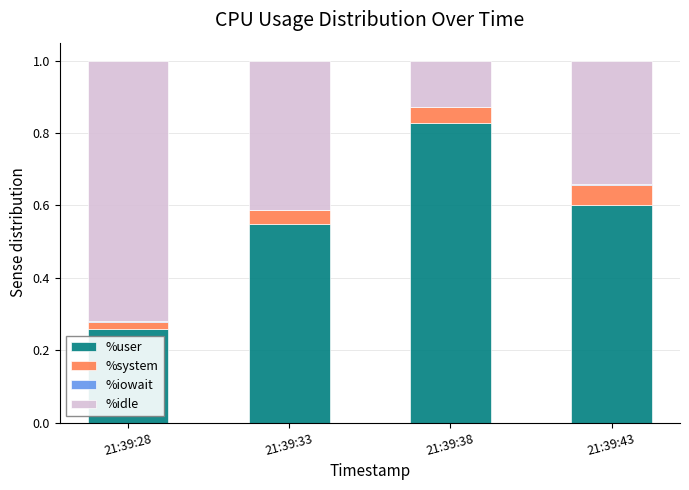

At which label does %user reach its peak?

21:39:38